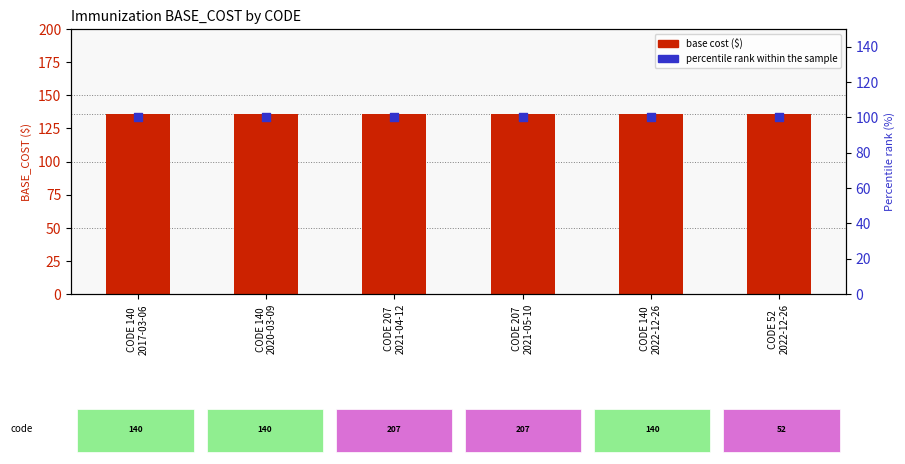

What are all the series names shown in the legend?

base cost, percentile rank within the sample